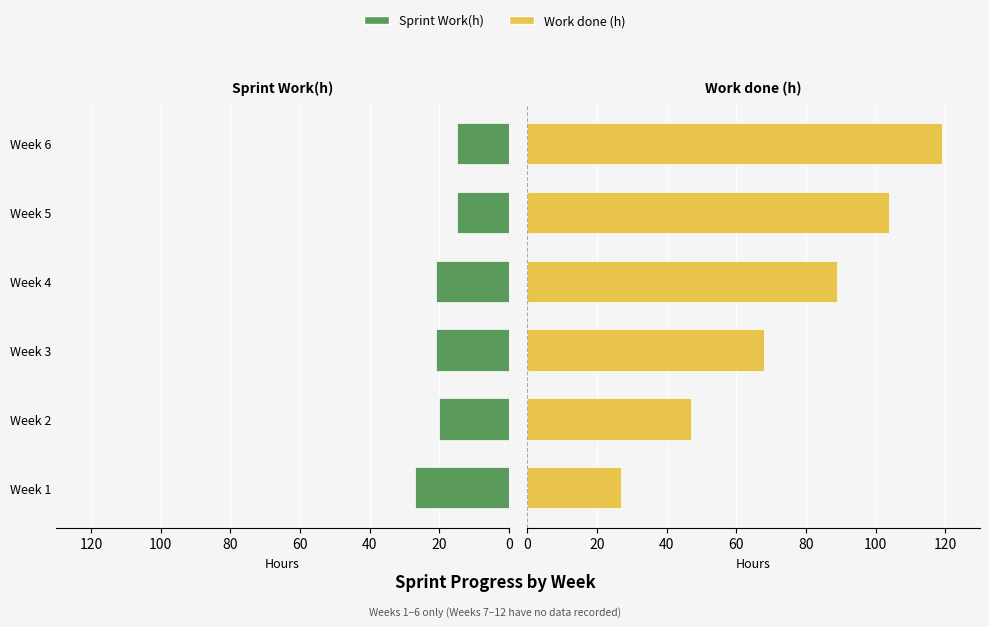

What is the difference between the Work done (h) values at Week 2 and Week 6?

72